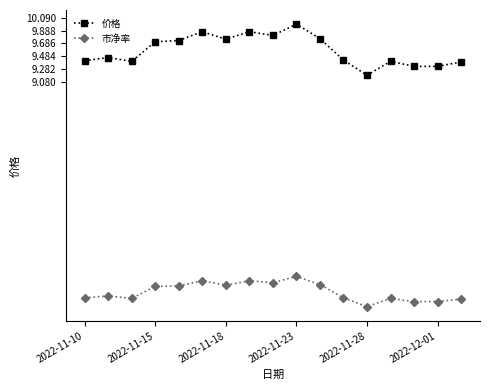

What is the value of the 价格 point at the 17th from the left?

9.4